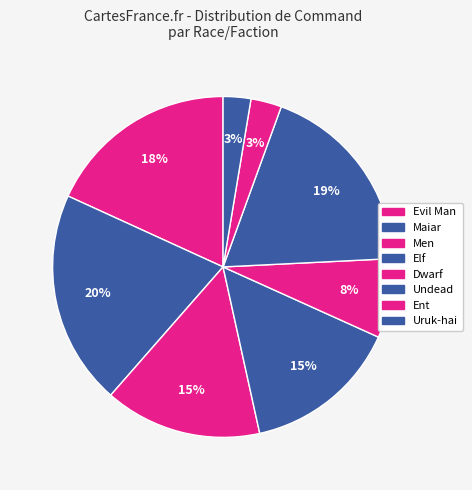

Count the number of slices in the pie.

8